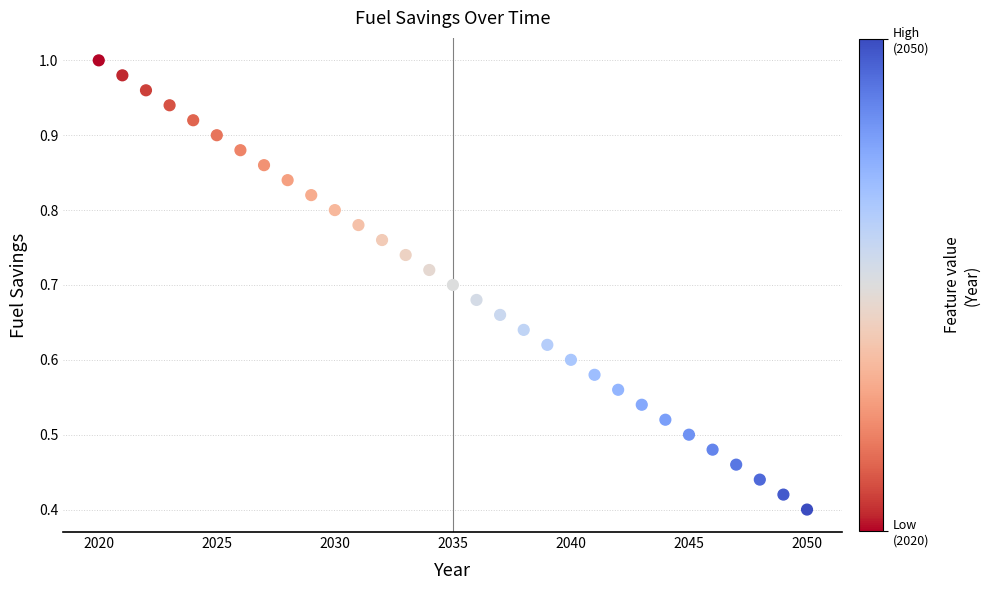

What is the range of X values (max minus min)?

30.0